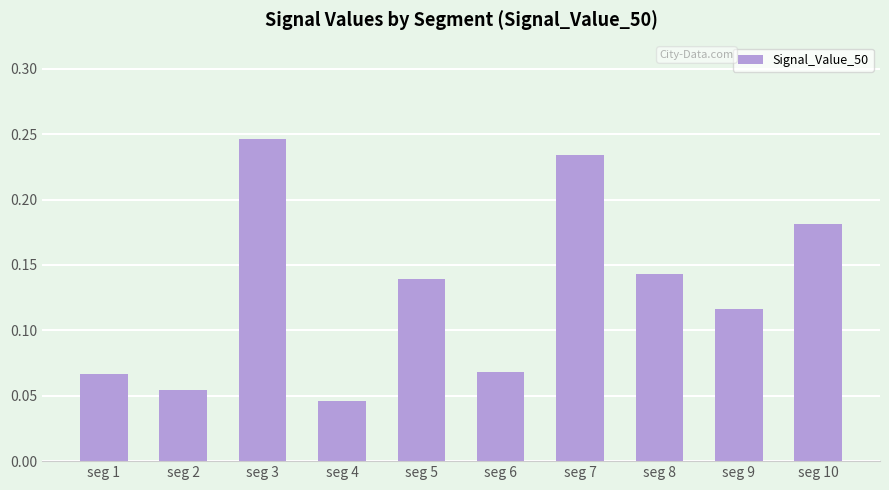

Is it true that the value at seg 3 is 0.1?

False